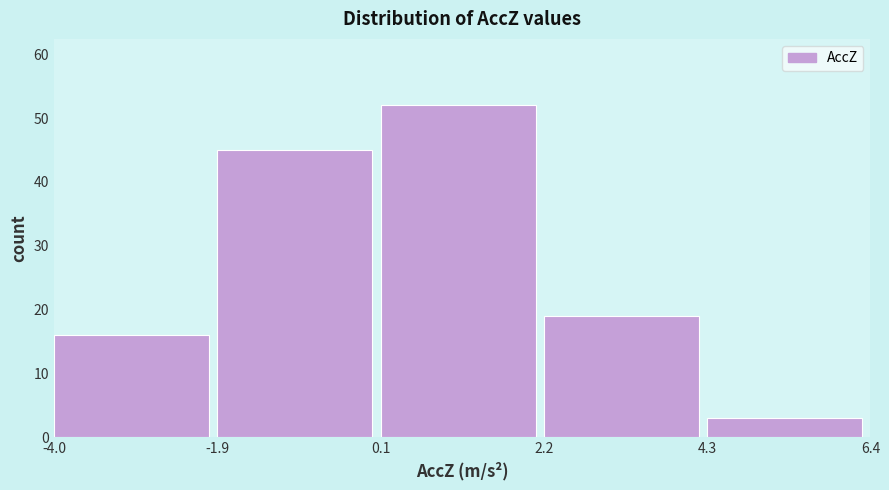

Over which range of the x-axis is the bar tallest?

0.1 to 2.2